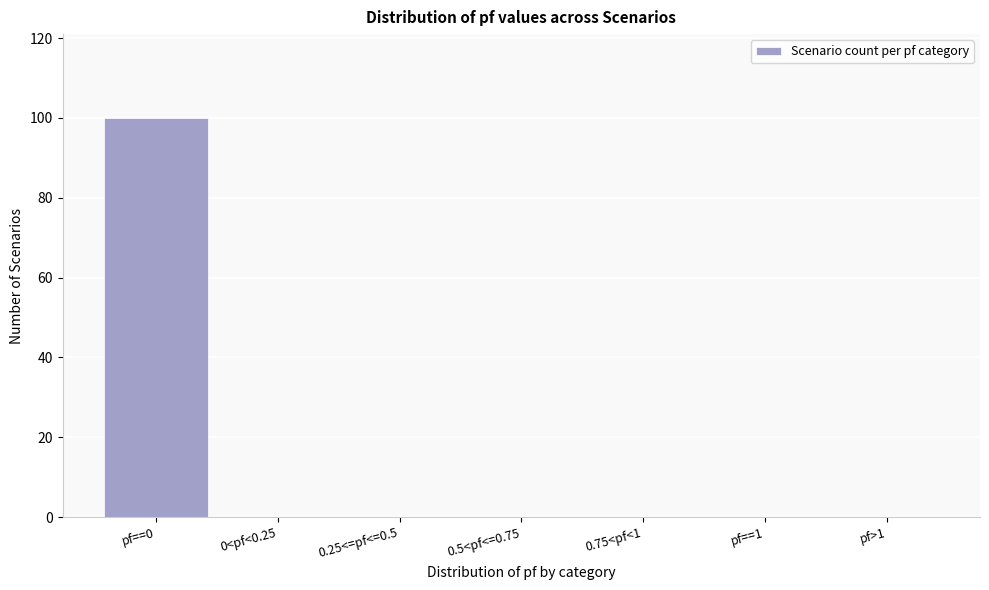

The value at 0.5<pf<=0.75 is -59. True or false?

False